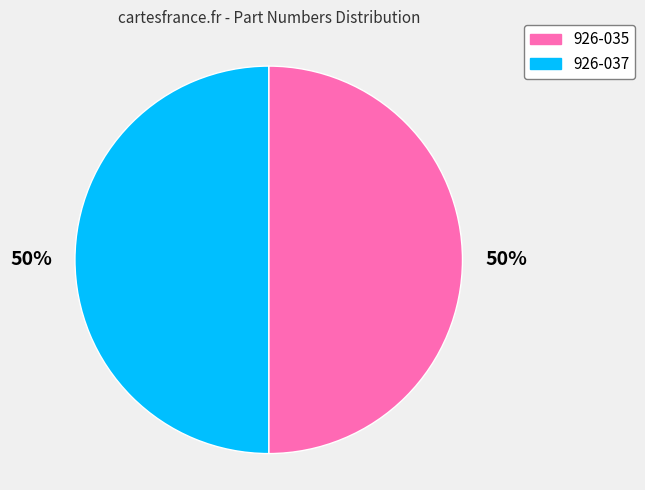

The 926-035 slice represents 36% of the pie. True or false?

False